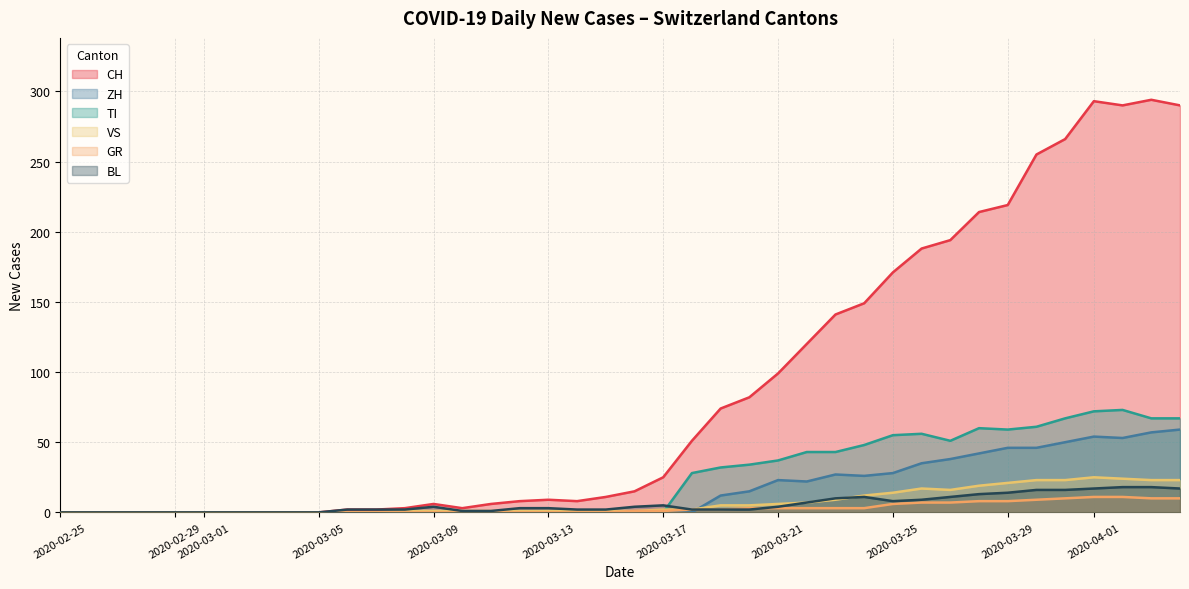

What is the difference between the second highest and minimum values in the GR series?

11